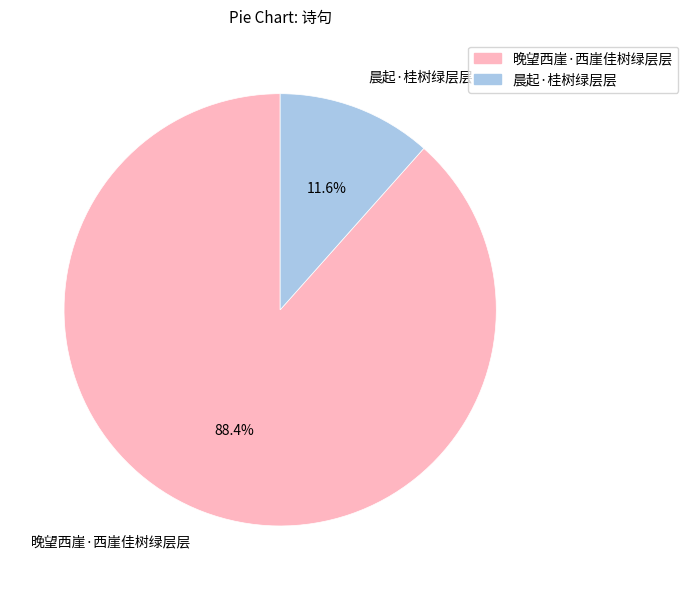

Is there any slice that represents more than half of the pie?

Yes